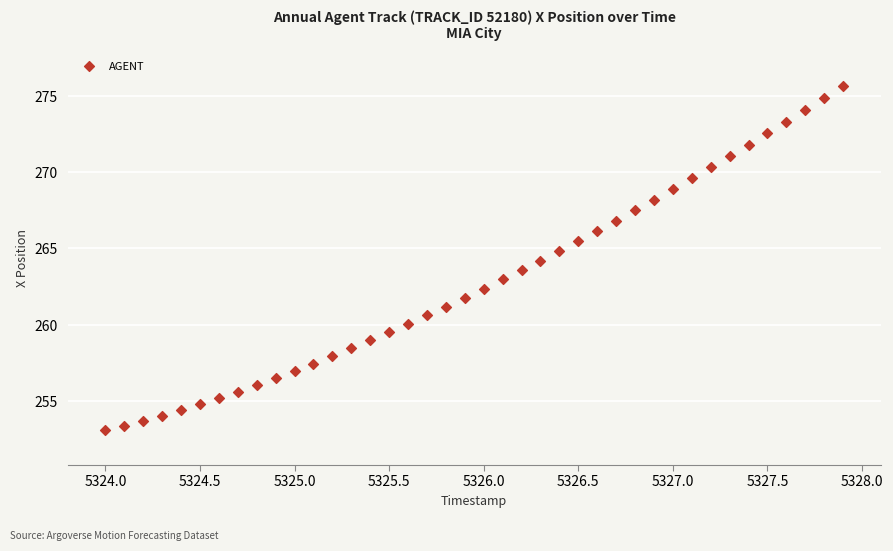

What is the range of Y values (max minus min)?

22.5